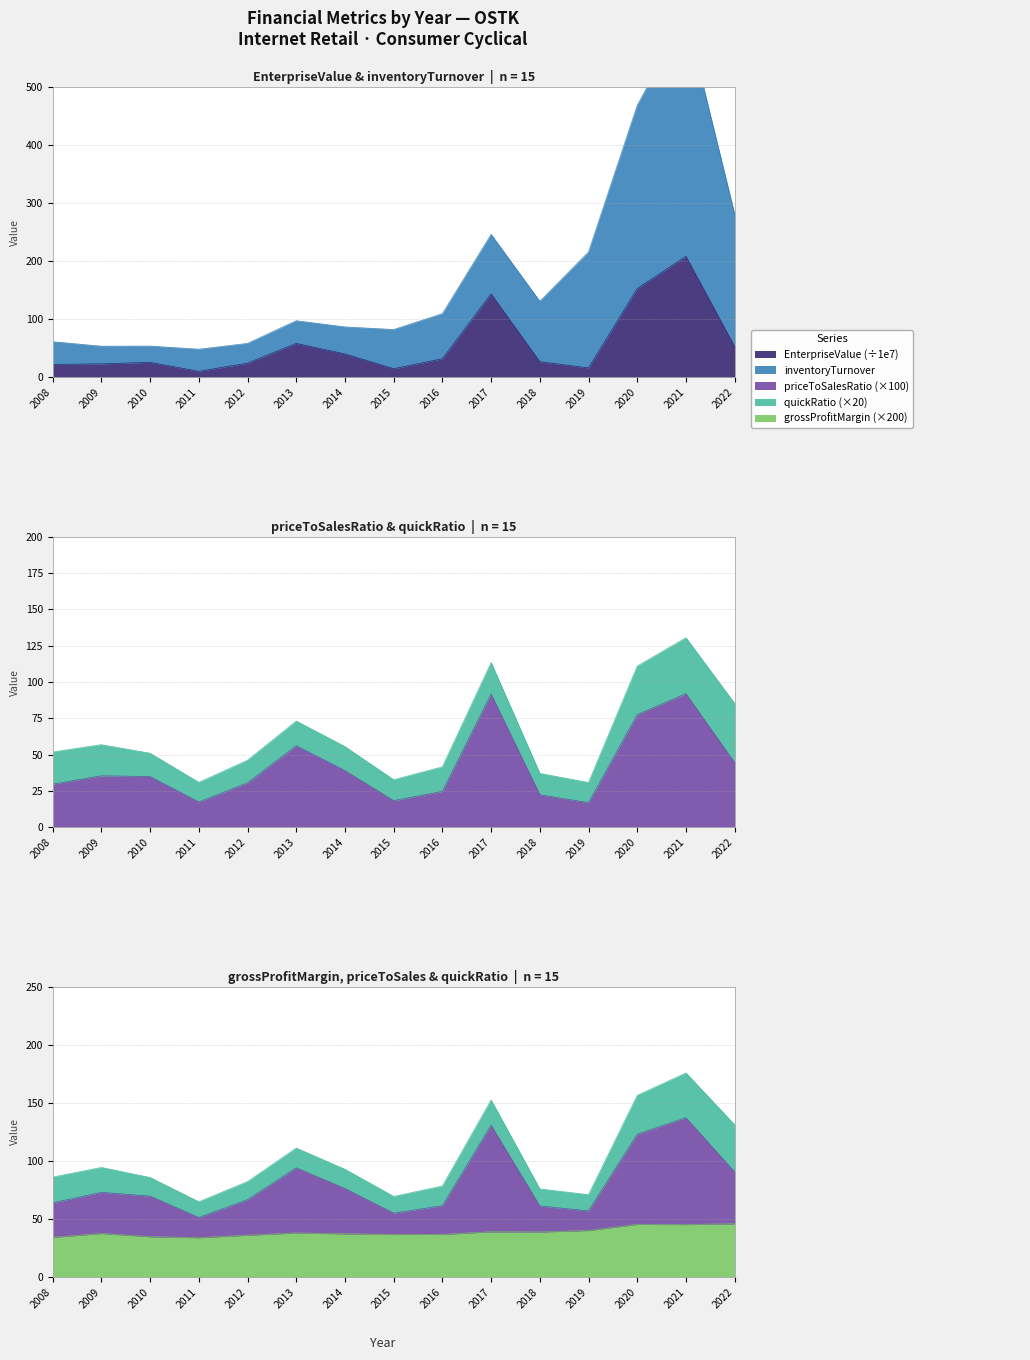

Between 2014 and 2015, which series saw the biggest shift?

EnterpriseValue